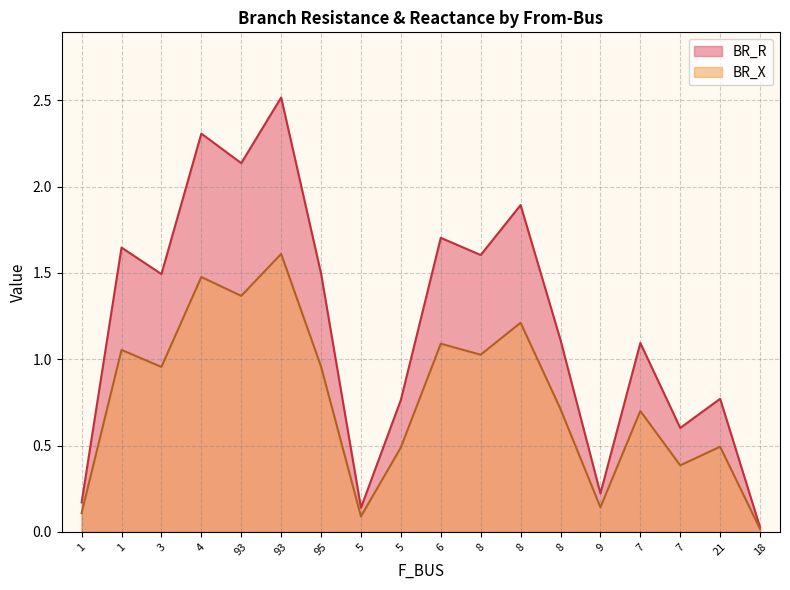

List the series in order of their peak value, highest first.

BR_R, BR_X